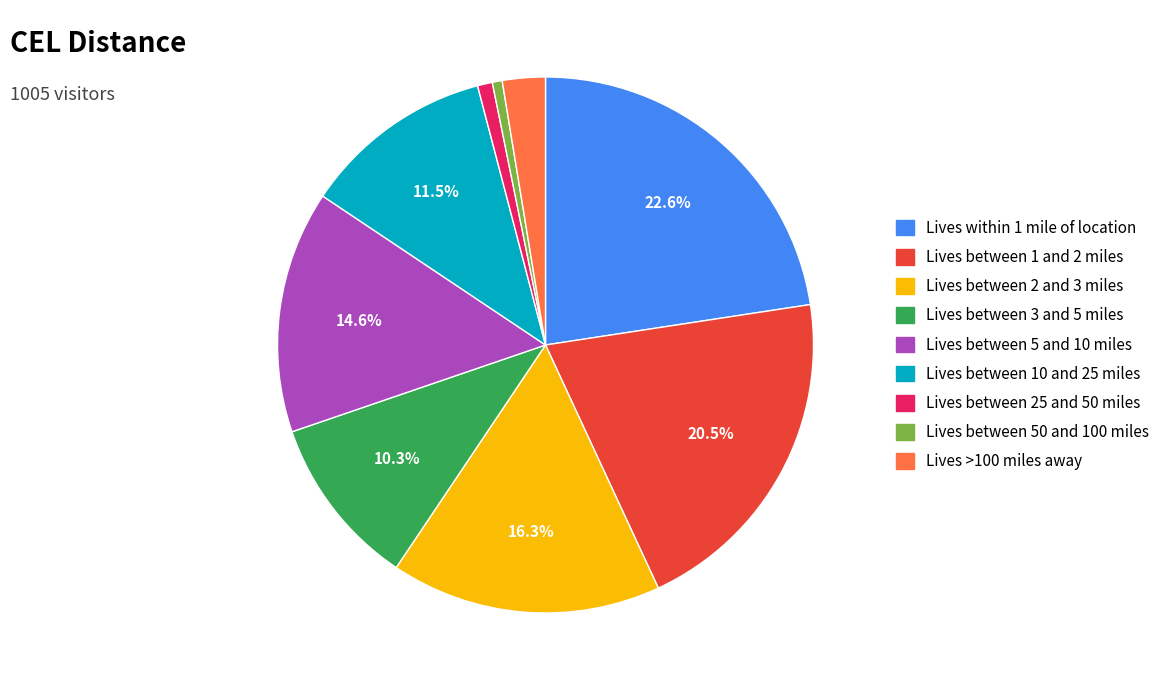

True or false: Lives >100 miles away accounts for 3% of the total.

True